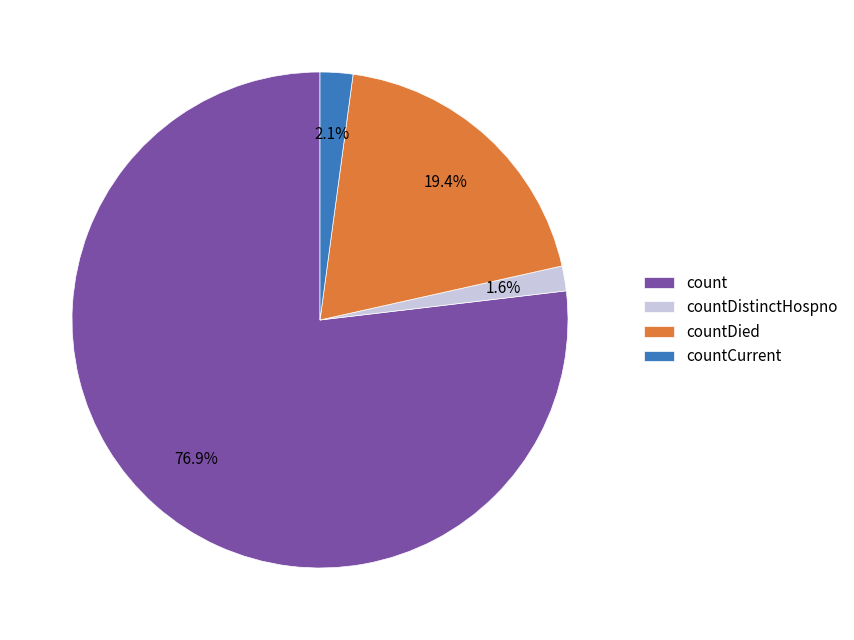

Which category has the smallest portion of the pie?

countDistinctHospno